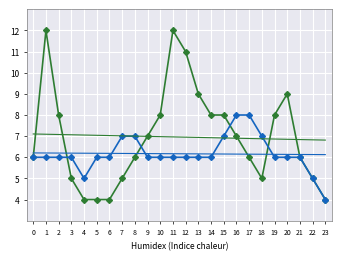

What is the difference between the highest and lowest values at 4?

3.1